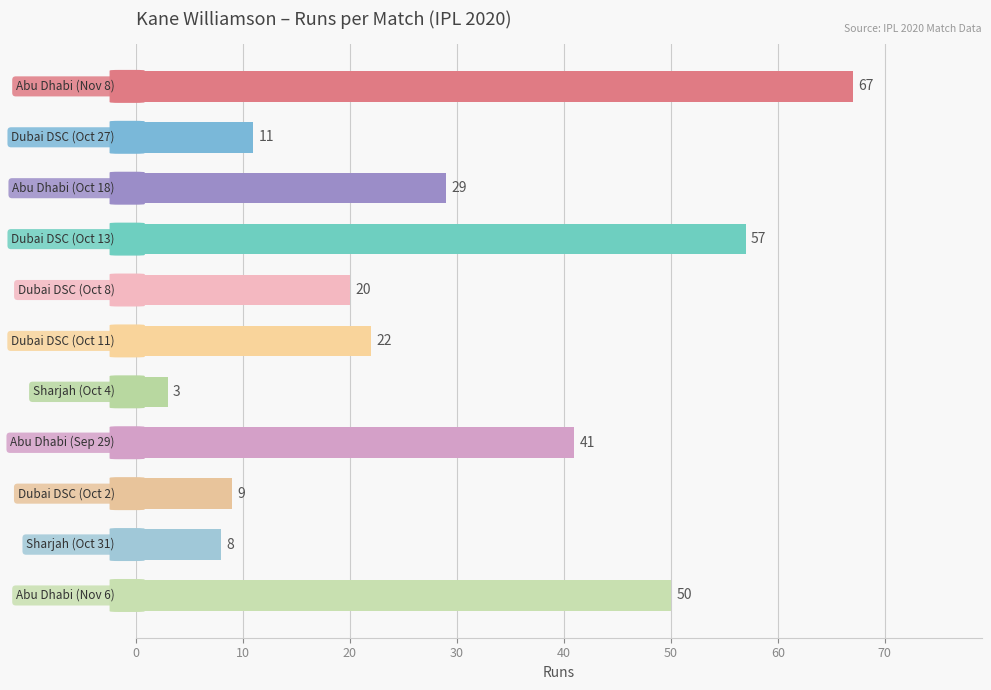

What is the value of the 9th bar from the top?

9